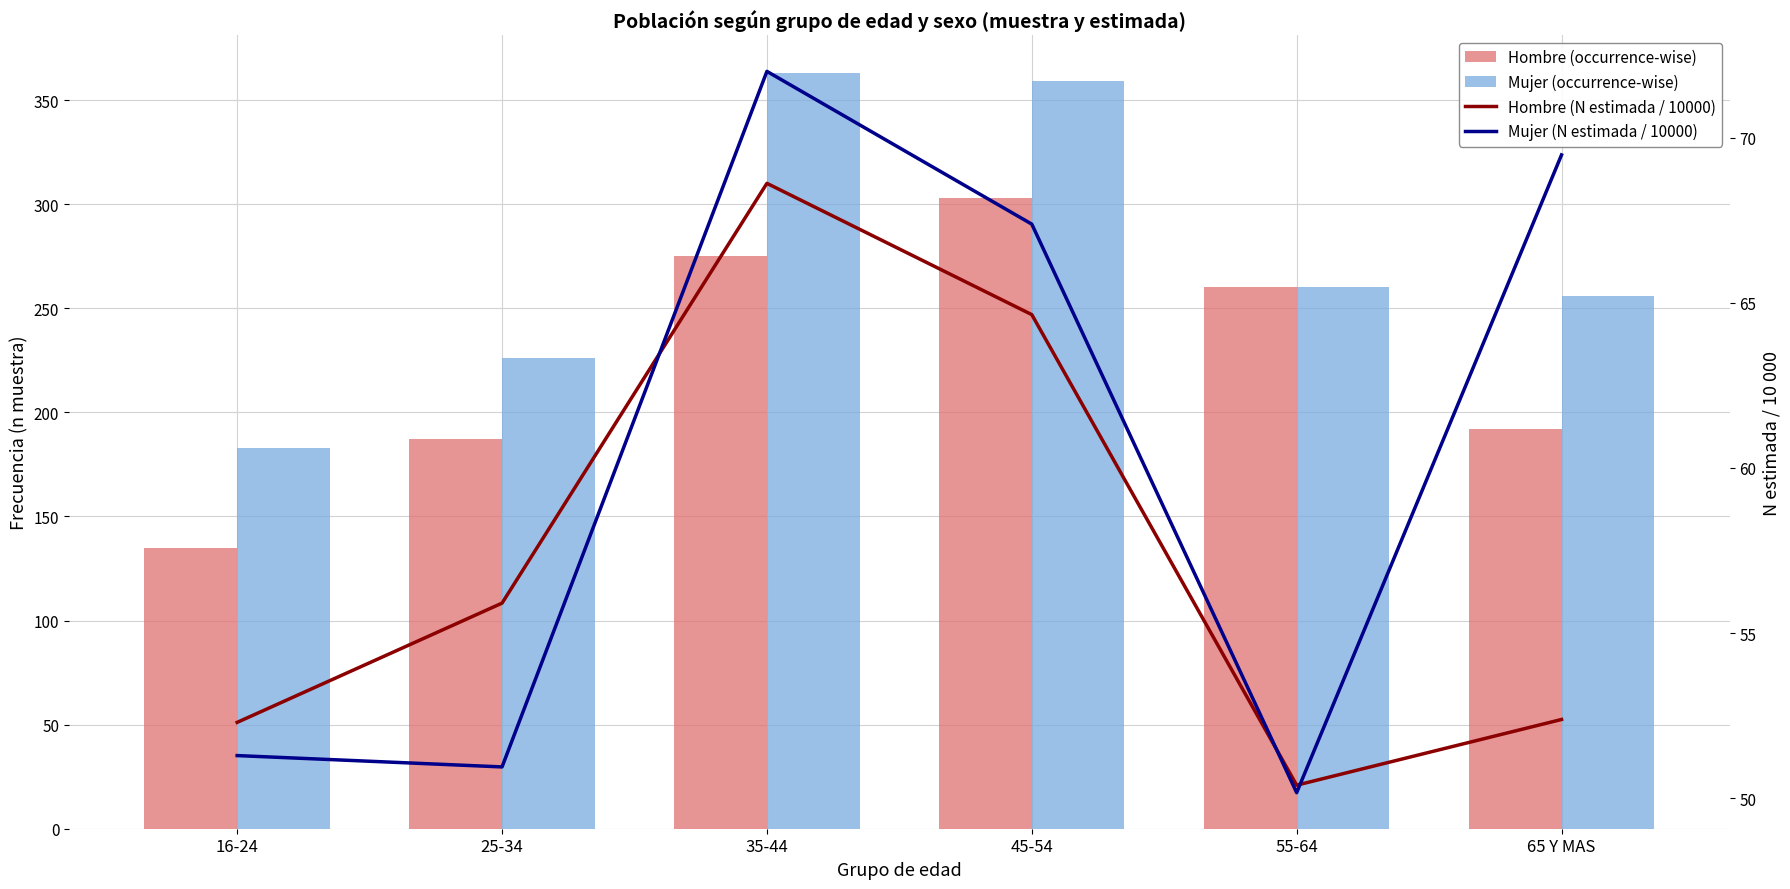

Is the value of Mujer (N estimada / 10000) at 35-44 greater than the value of Hombre (N estimada / 10000) at 35-44?

Yes